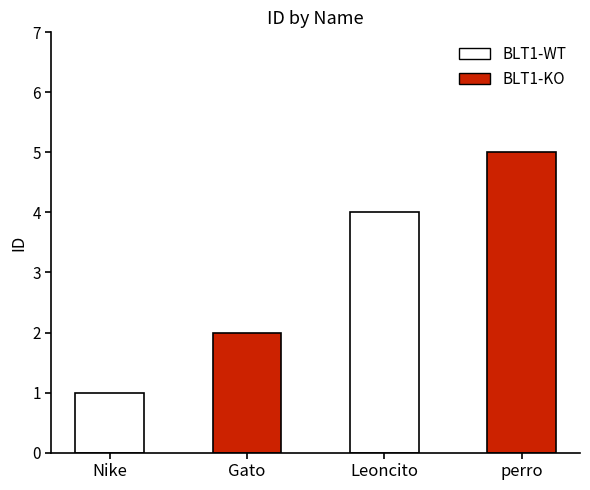

How many categories are shown in the chart?

4